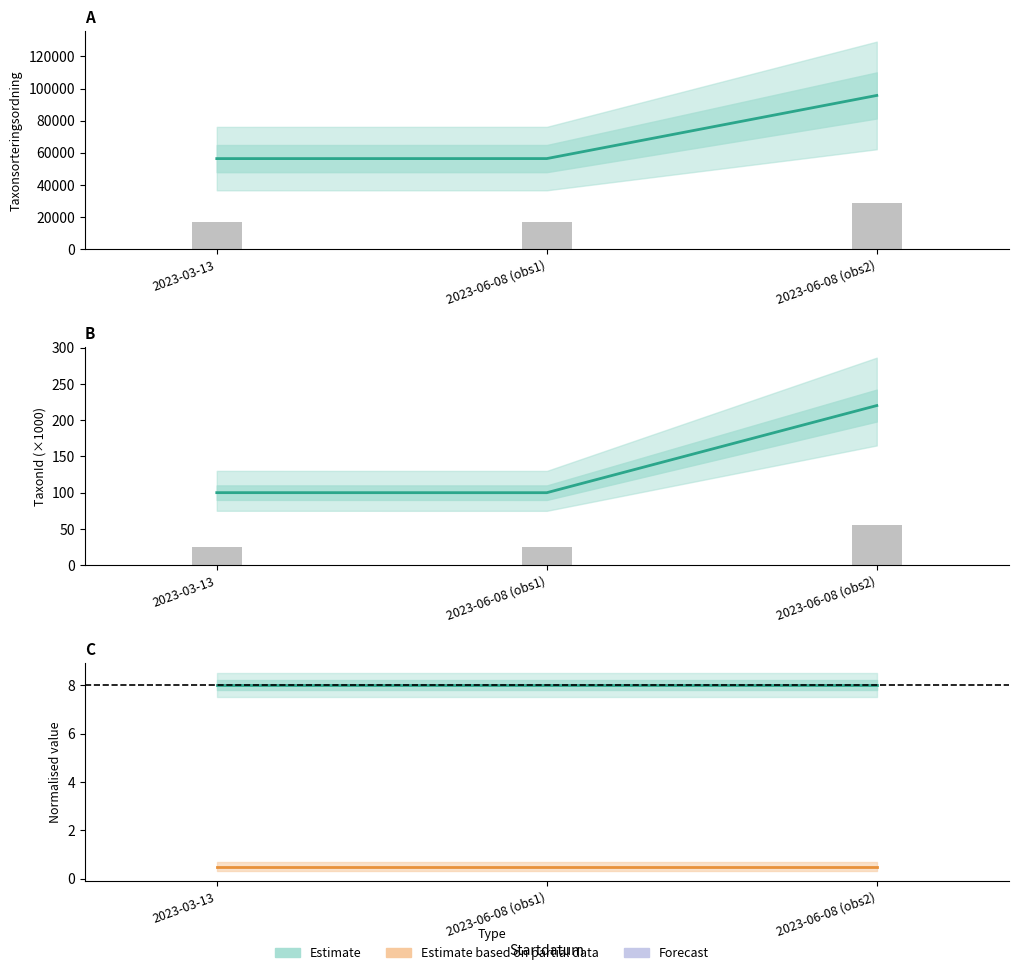

Which series changed the most between 2023-03-13 and 2023-06-08 (obs1)?

Taxonsorteringsordning